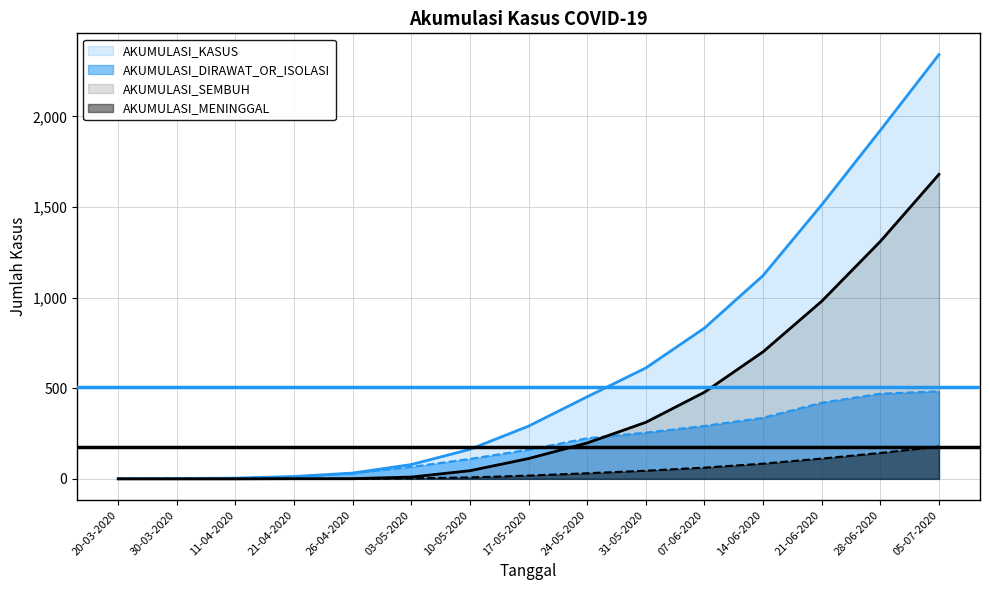

True or false: AKUMULASI_DIRAWAT_OR_ISOLASI has a value of 6 at 11-04-2020.

False